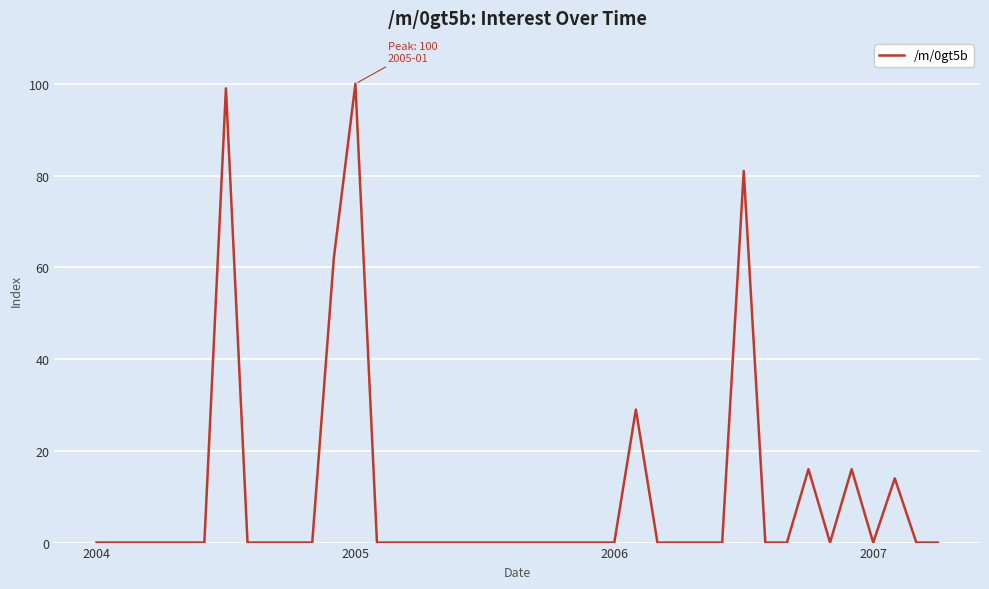

What is the difference between the maximum and minimum values?

100